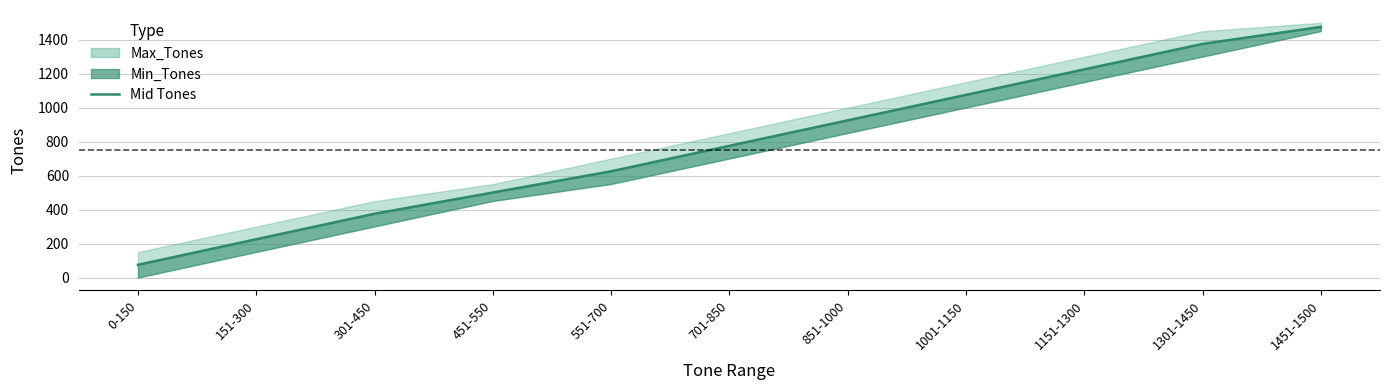

What is the average value?

786.8